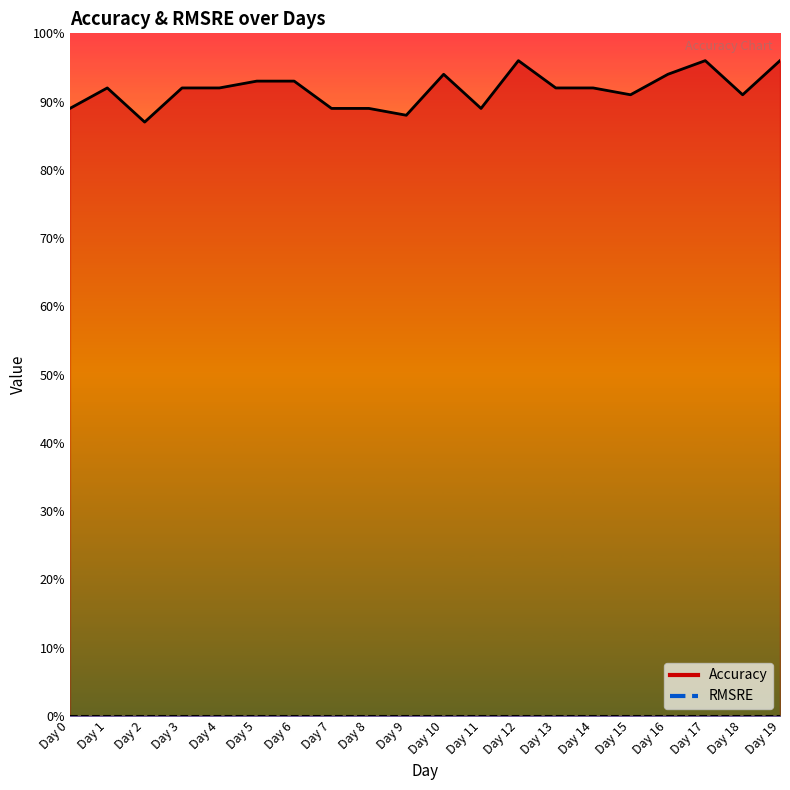

The value at Day 10 is 1.6. True or false?

False